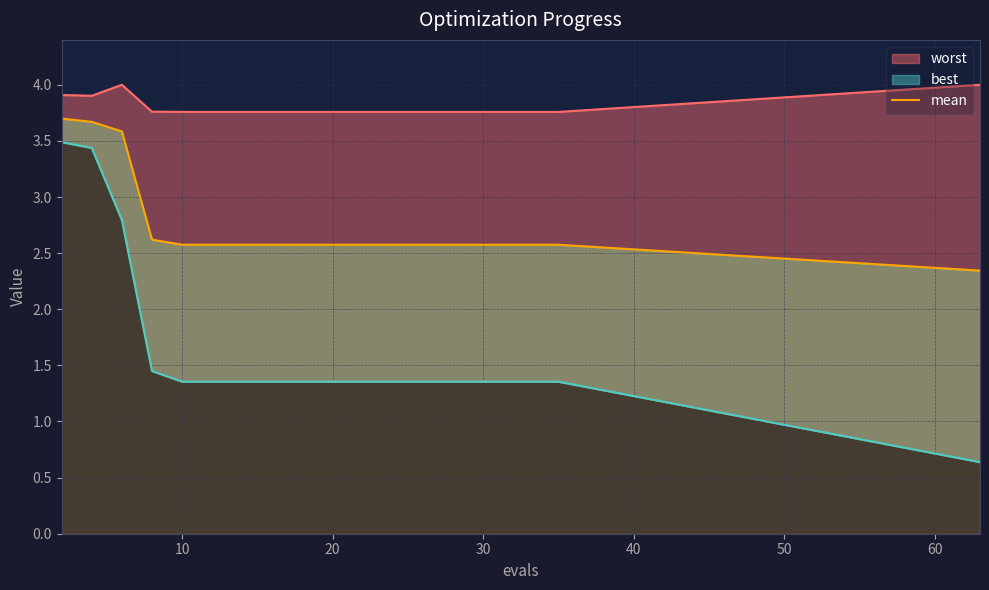

Does the chart have visible grid lines?

Yes